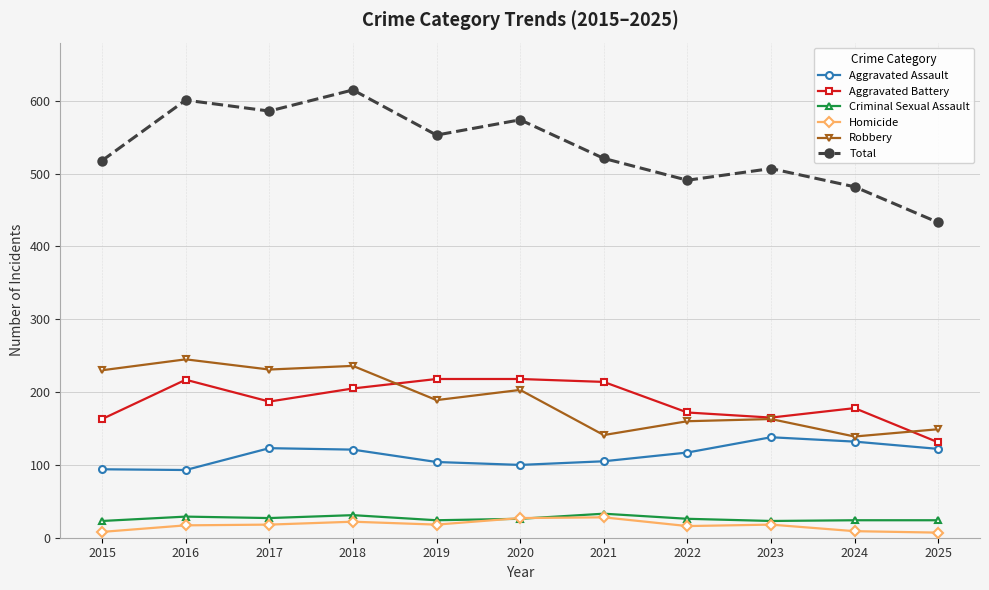

The Robbery series shows 348 at 2020. True or false?

False